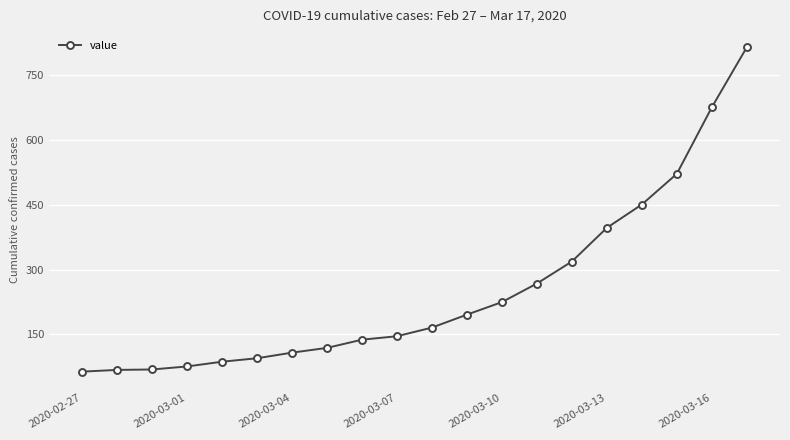

What is the average value?

250